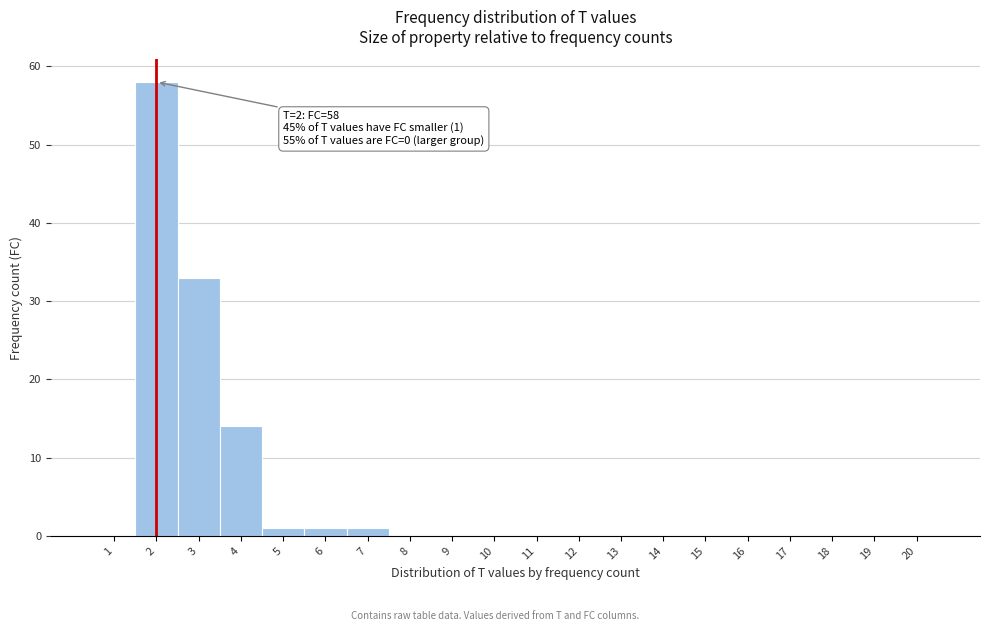

Over which range of the x-axis is the bar tallest?

1.5 to 2.5